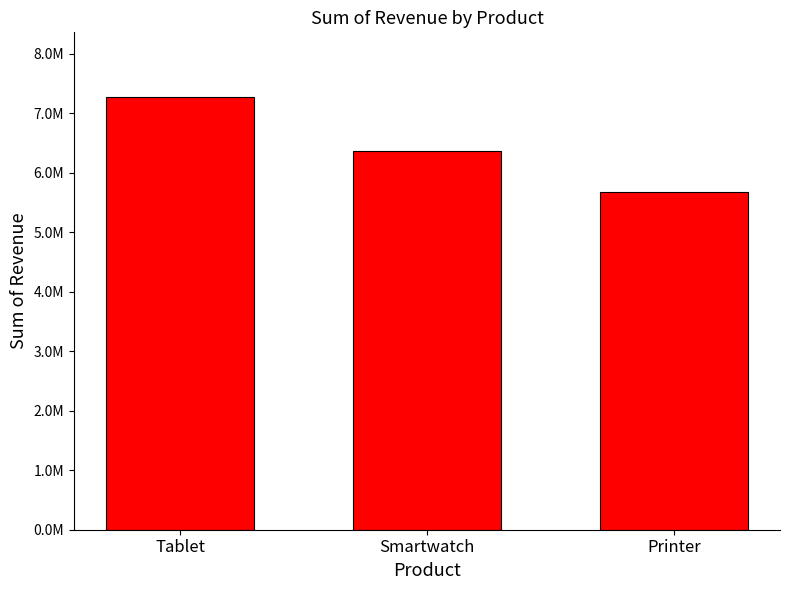

What is the value of the 3rd bar from the left?

5669794